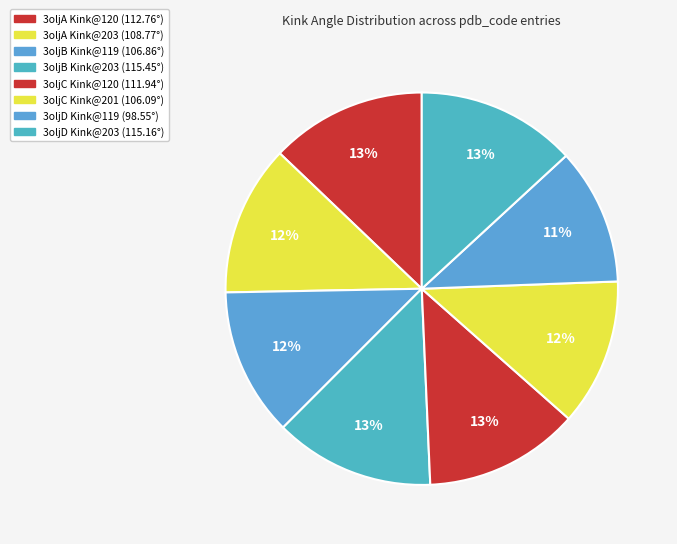

To the nearest percent, what is the difference between the largest and smallest slice percentages?

2%